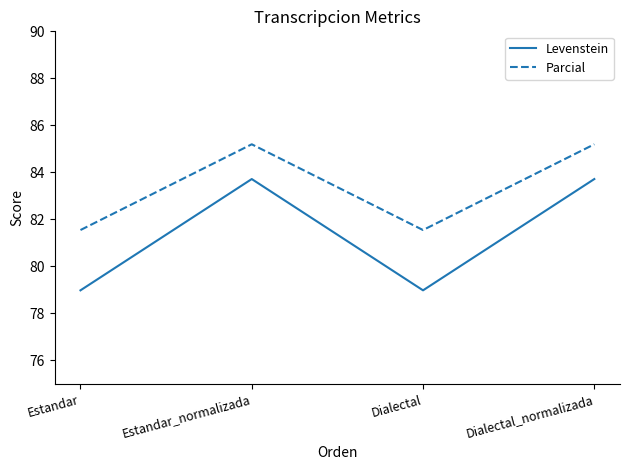

True or false: Levenstein and Parcial cross at least once.

False